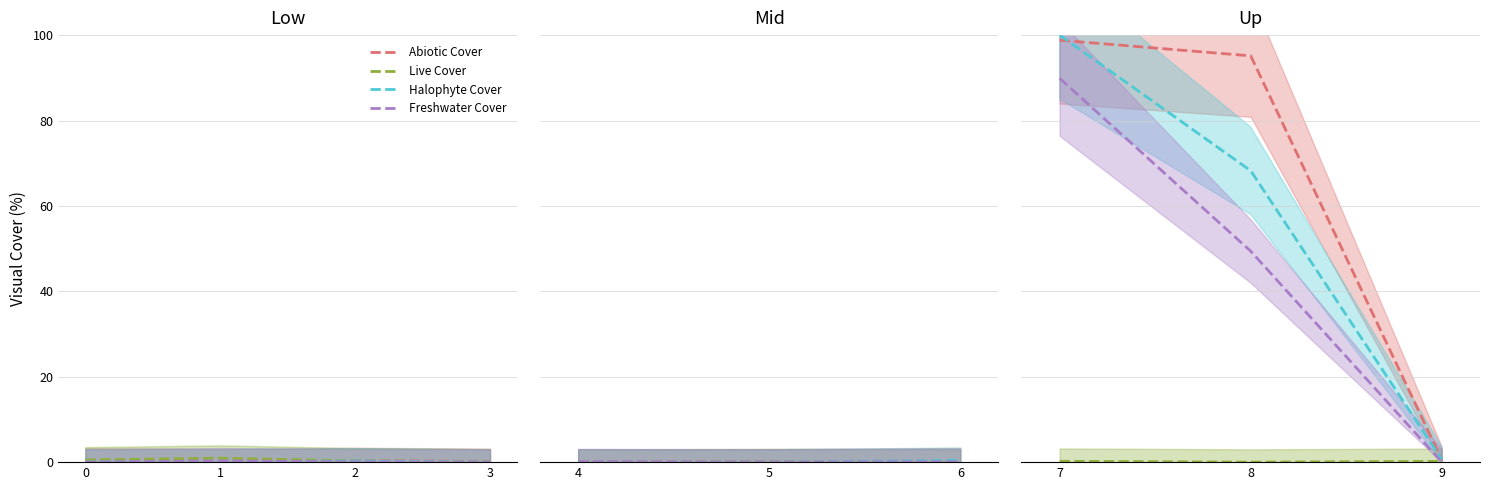

How many times do Freshwater Cover and Abiotic Cover cross each other?

2